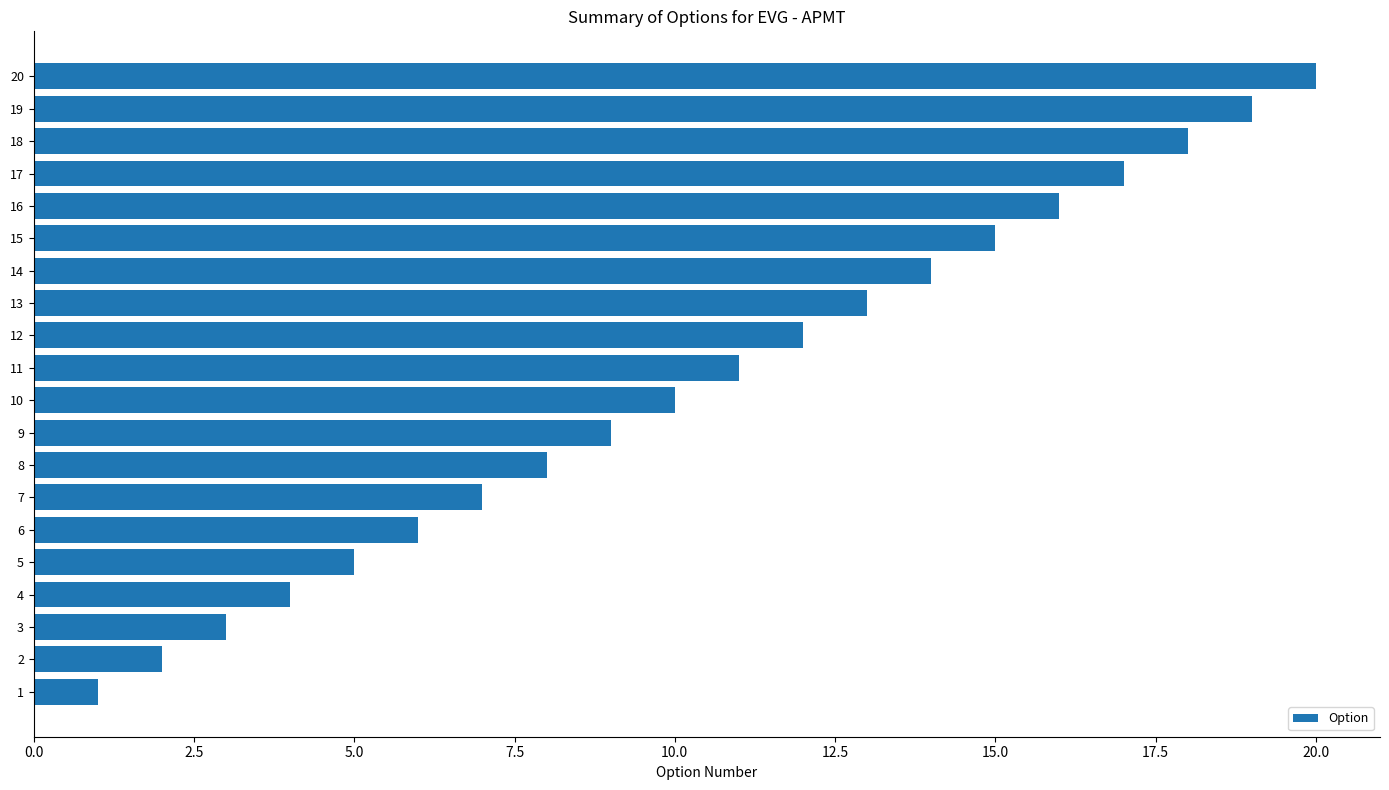

List the labels in order of value, largest first.

20, 19, 18, 17, 16, 15, 14, 13, 12, 11, 10, 9, 8, 7, 6, 5, 4, 3, 2, 1